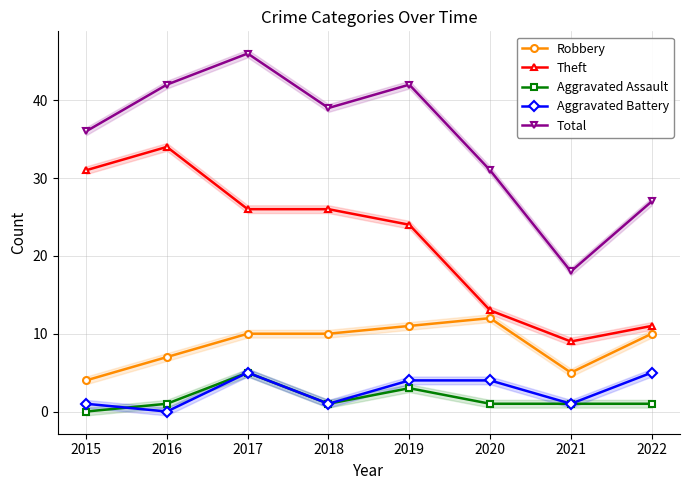

True or false: Aggravated Battery and Theft cross at least once.

False